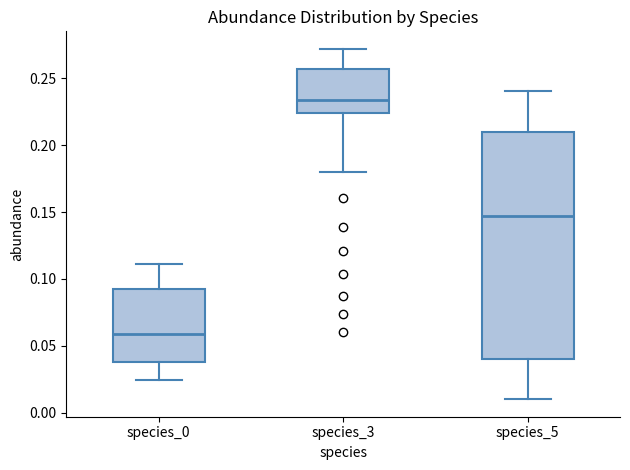

Which box has the highest median line?

species_3